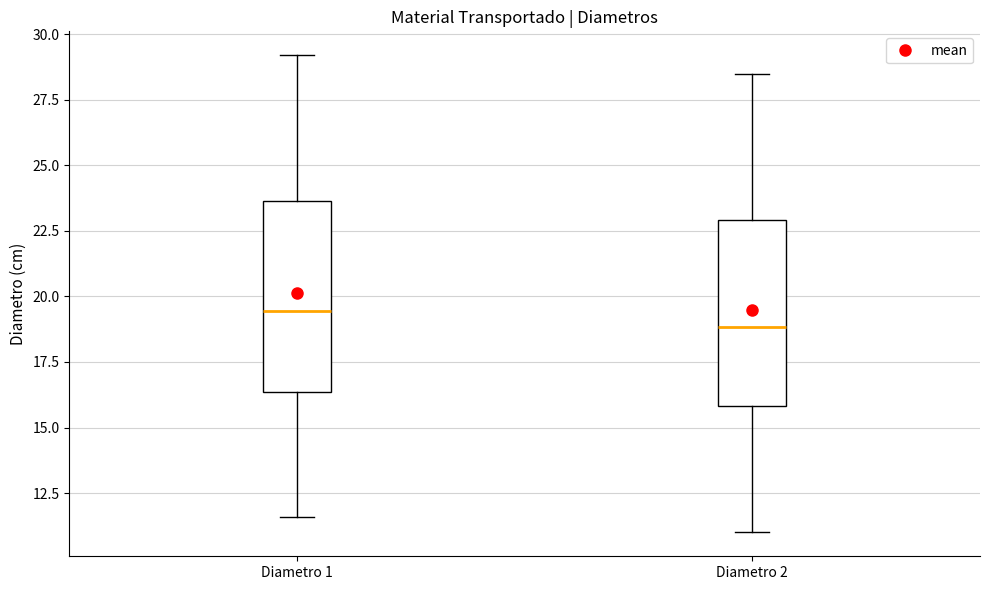

Reading left to right, read every box against the y-axis: the position of its median line, the range the box covers, and the ends of its whiskers. The values are not printed on the chart, so give them approximately, as read against the axis.

Diametro 1: median 19.5, box 16.5 to 23.5, whiskers 11.5 to 29.0
Diametro 2: median 19.0, box 16.0 to 23.0, whiskers 11.0 to 28.5